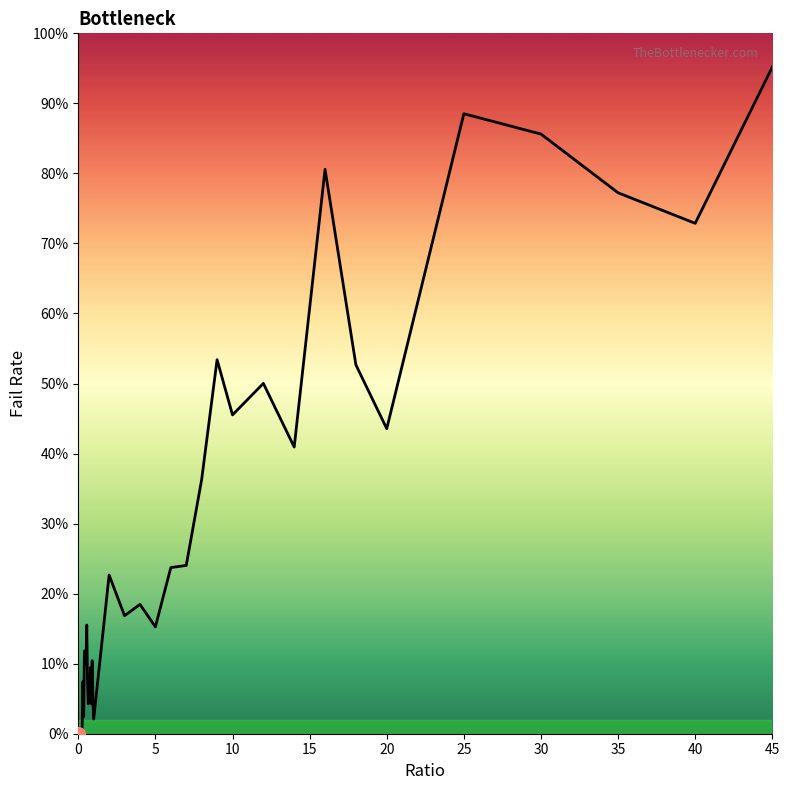

Reading left to right, what are all the values shown in this chart?

0=0.0	0.05=0.0	0.1=0.0	0.15=0.0	0.2=0.0	0.25=0.0	0.3=0.1	0.35=0.0	0.4=0.1	0.45=0.1	0.5=0.1	0.55=0.2	0.6=0.1	0.65=0.0	0.7=0.1	0.75=0.1	0.8=0.1	0.85=0.0	0.9=0.1	0.95=0.0	1=0.0	2=0.2	3=0.2	4=0.2	5=0.2	6=0.2	7=0.2	8=0.4	9=0.5	10=0.5	12=0.5	14=0.4	16=0.8	18=0.5	20=0.4	25=0.9	30=0.9	35=0.8	40=0.7	45=1.0